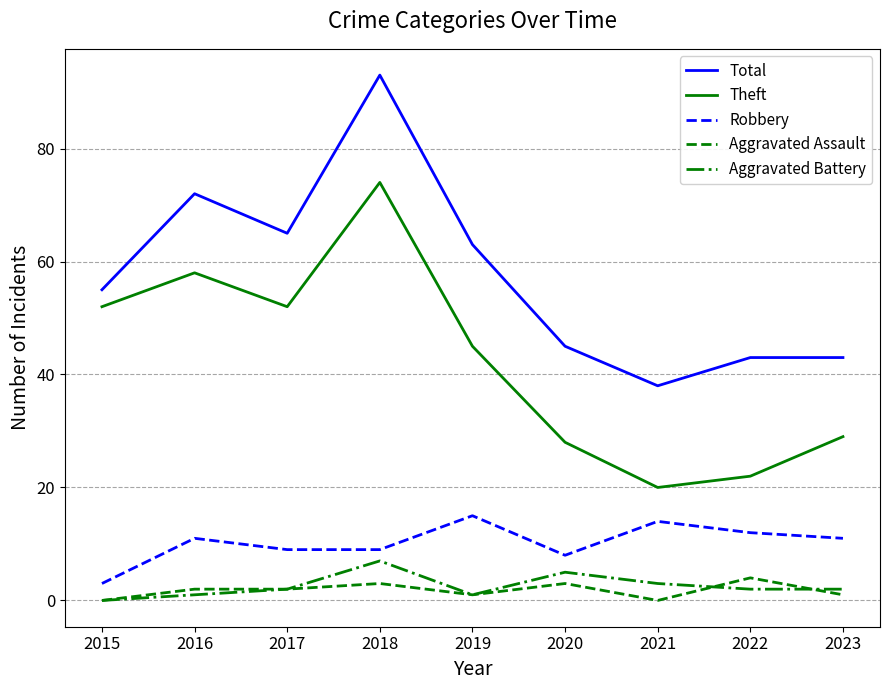

Reading left to right, extract all data points from this chart.

Total: 55	72	65	93	63	45	38	43	43
Theft: 52	58	52	74	45	28	20	22	29
Robbery: 3	11	9	9	15	8	14	12	11
Aggravated Assault: 0	2	2	3	1	3	0	4	1
Aggravated Battery: 0	1	2	7	1	5	3	2	2